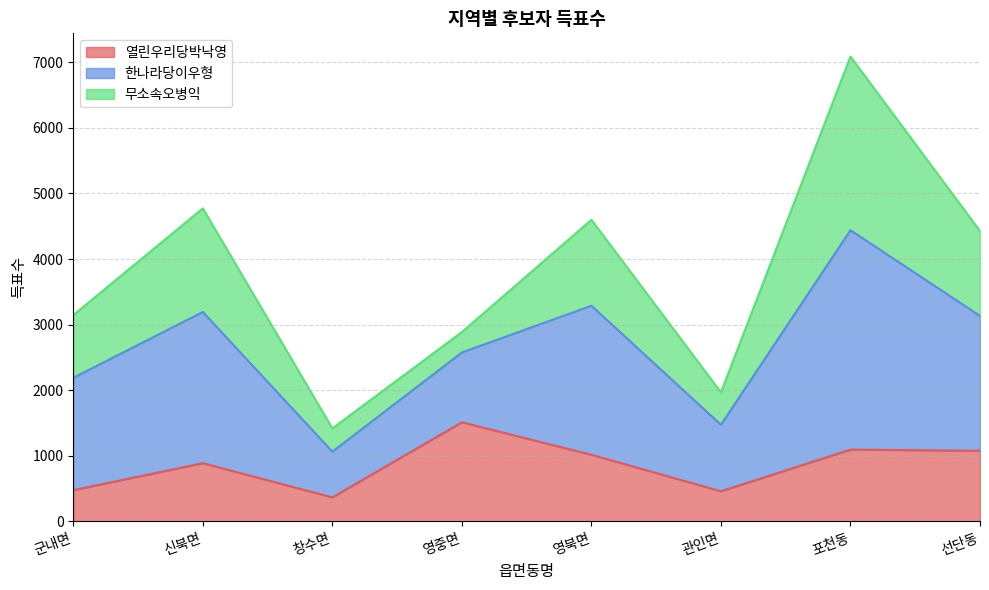

At which category is the sum across all series the highest?

포천동